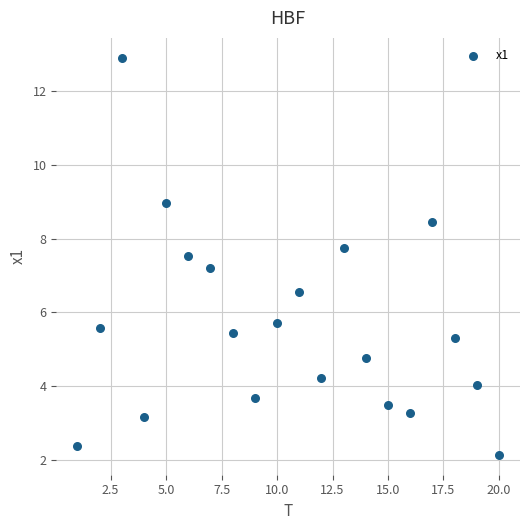

What Y value in the scatter plot is closest to 7?

7.2